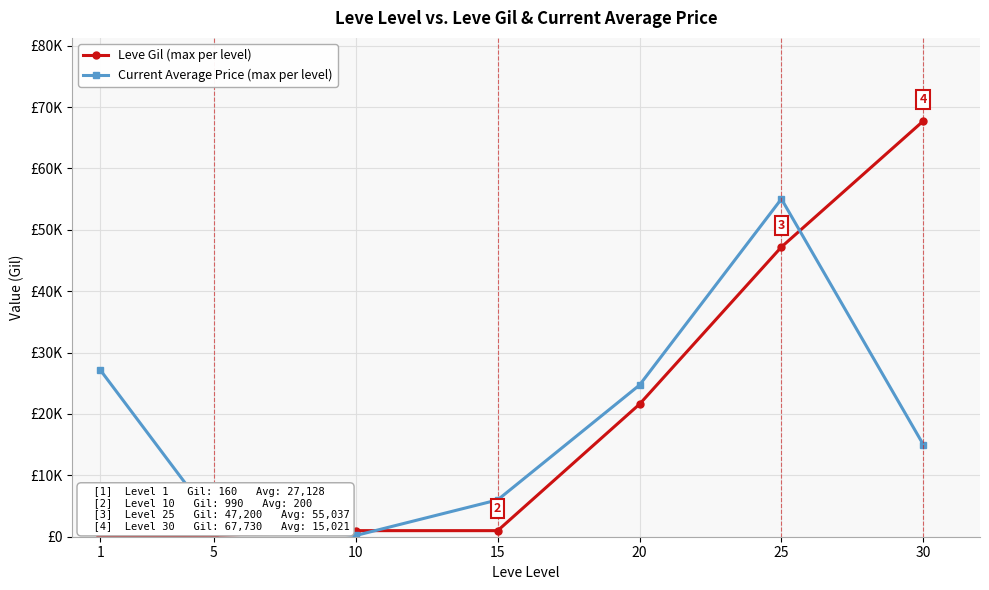

What are all the series names shown in the legend?

Leve Gil (max per level), Current Average Price (max per level)